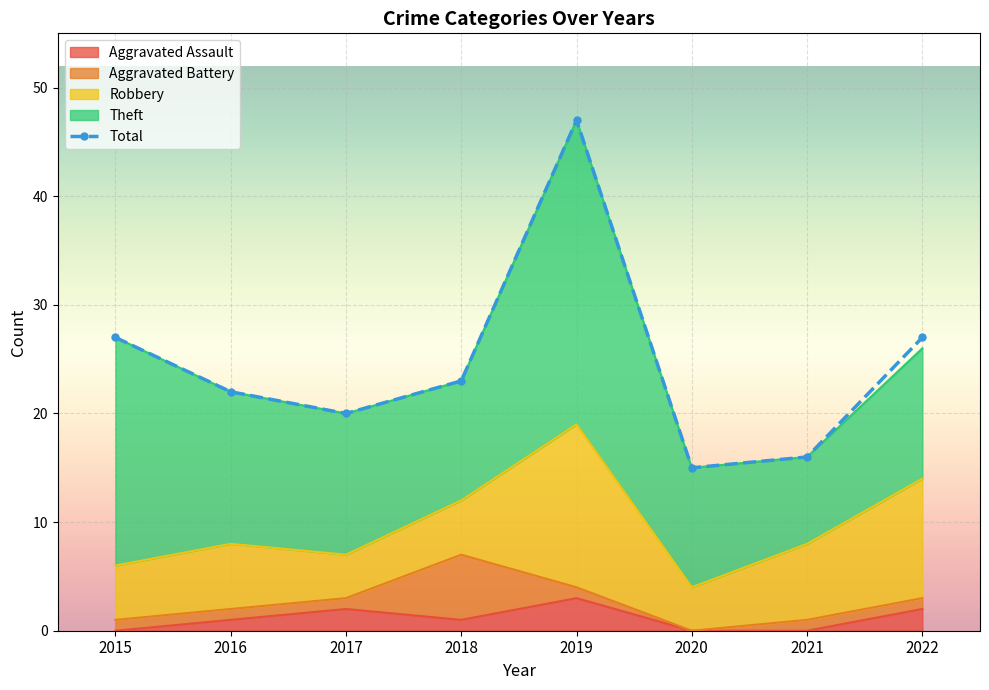

What is the minimum value for Total?

15